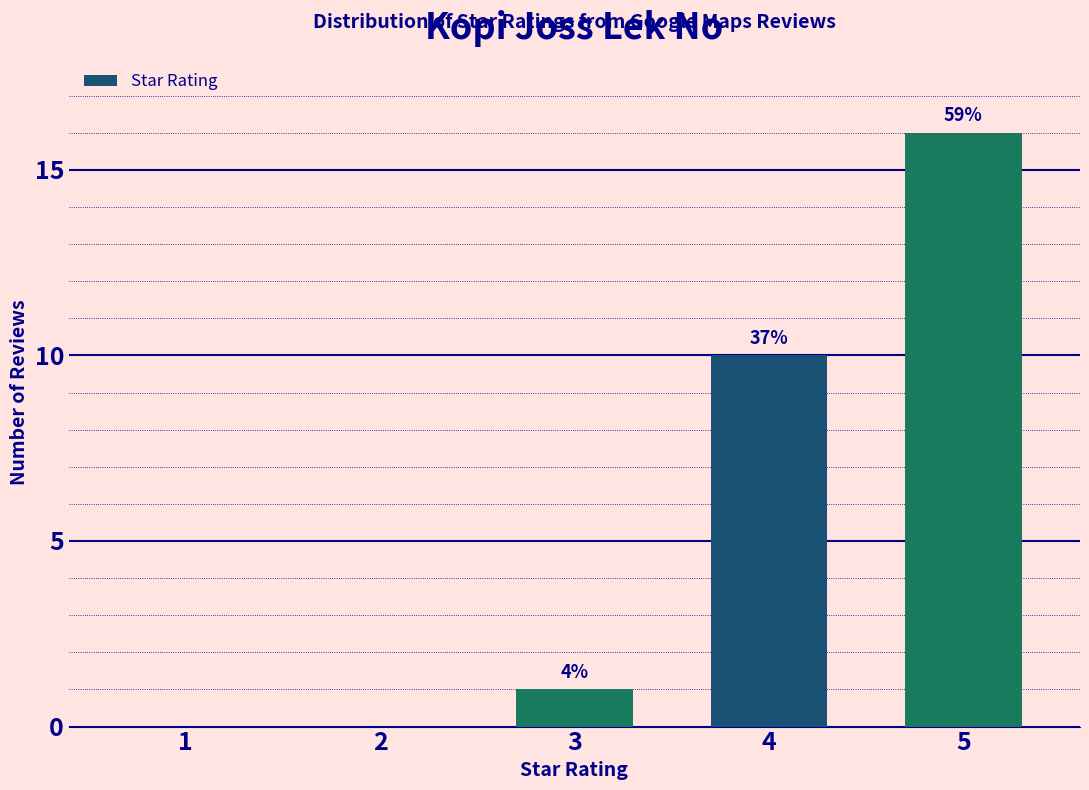

What is the value of the 4th bar from the left?

10